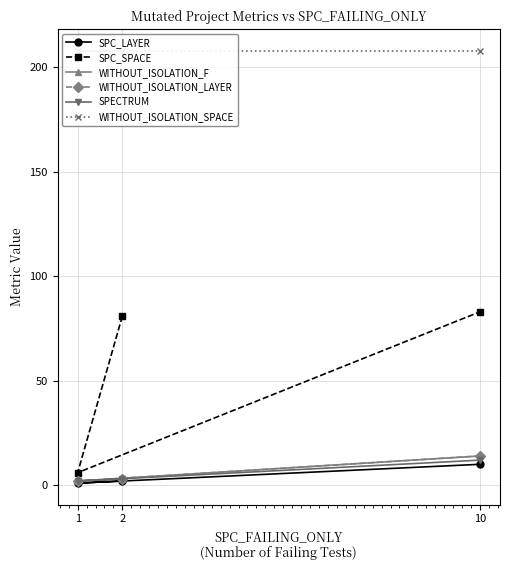

Between 10 and 2, which is larger?

10